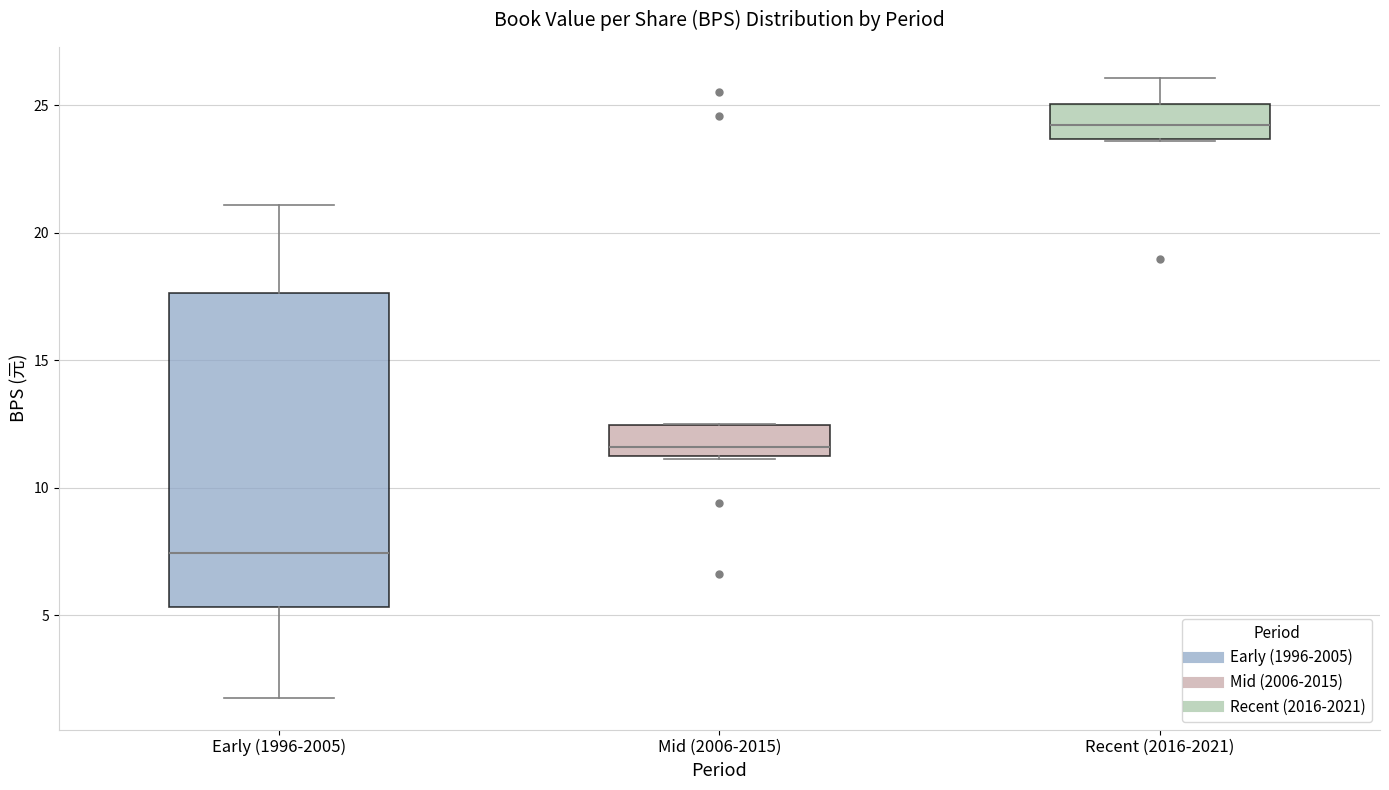

Which box is the tallest, from its lower edge to its upper edge?

Early (1996-2005)